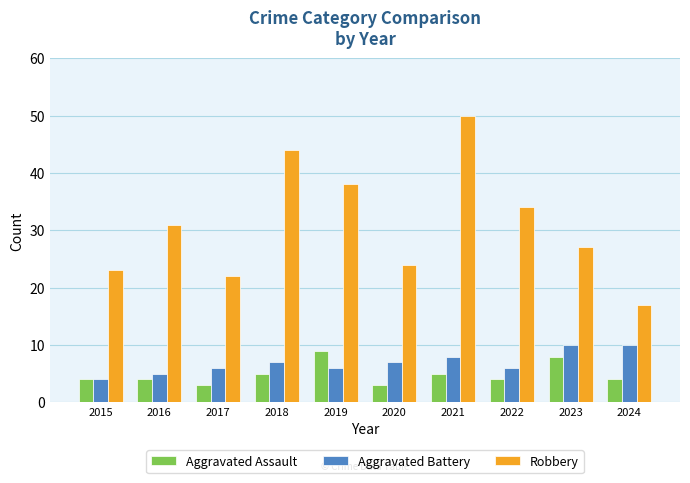

What is the difference between the maximum and minimum values in the Robbery series?

33